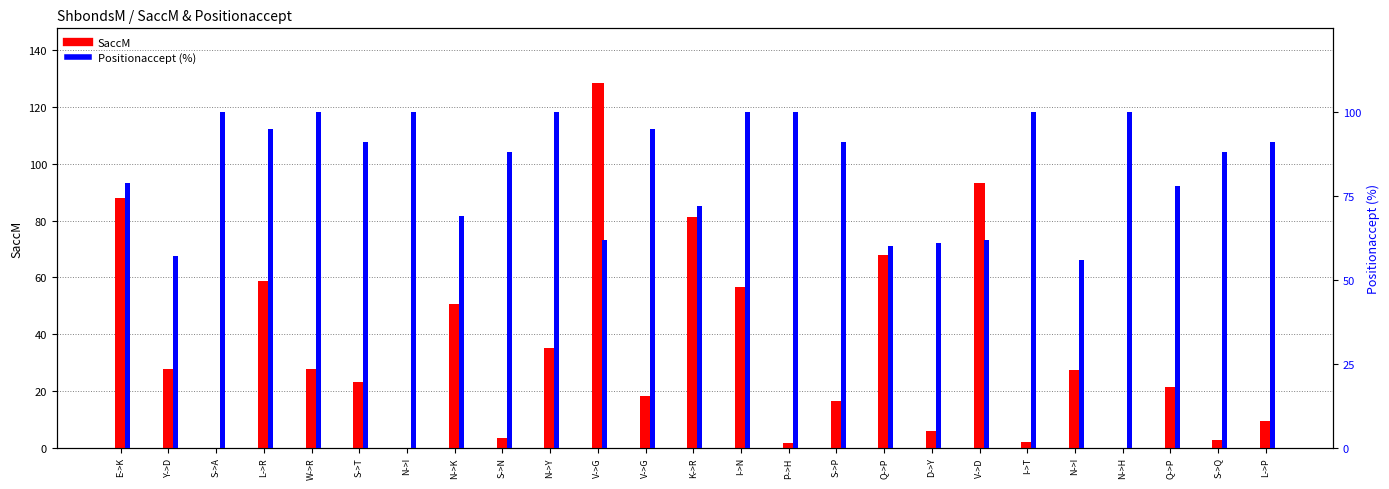

True or false: SaccM has a value of 27.7 at W->R.

True